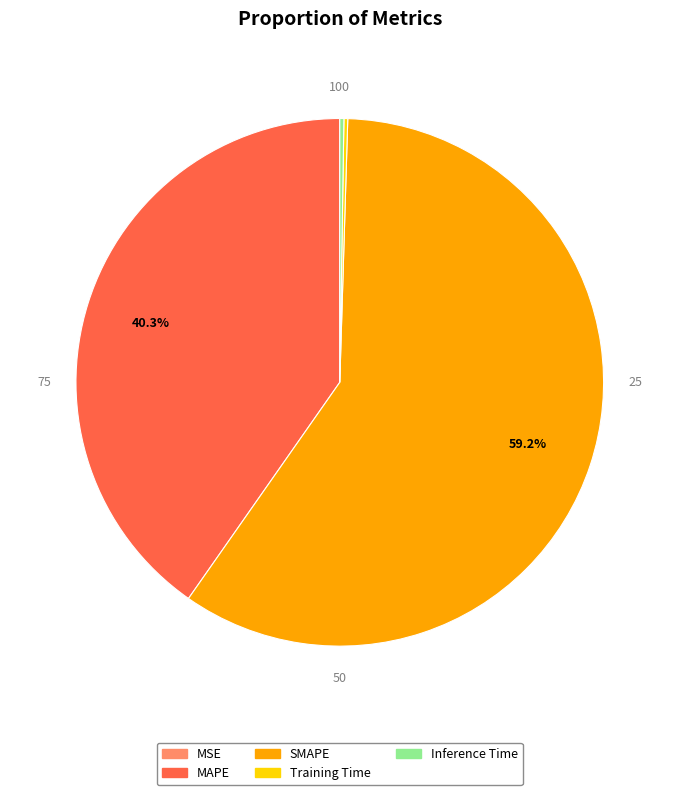

Which slice is the largest?

SMAPE